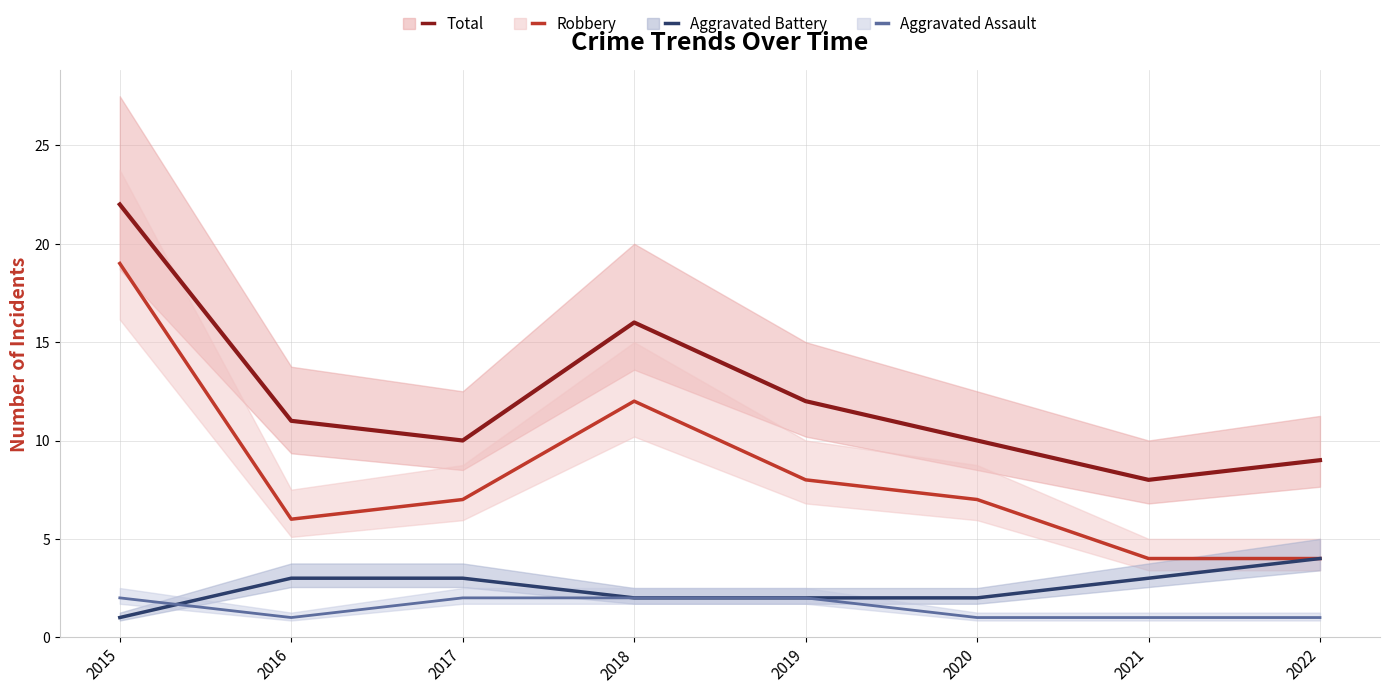

True or false: Aggravated Battery has more than 0 interior local peaks.

False